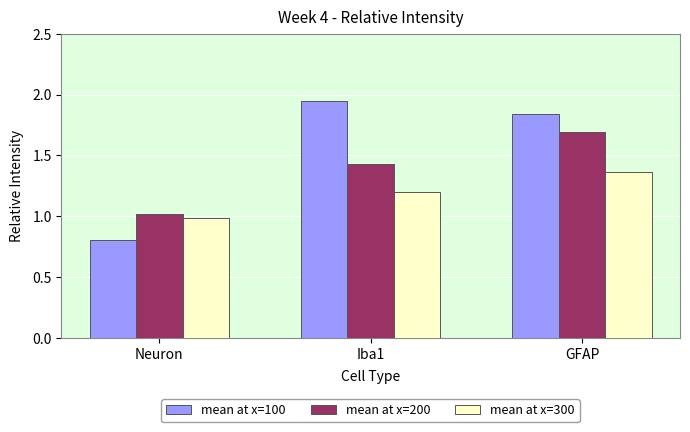

How many data points in mean at x=300 are above 1?

2